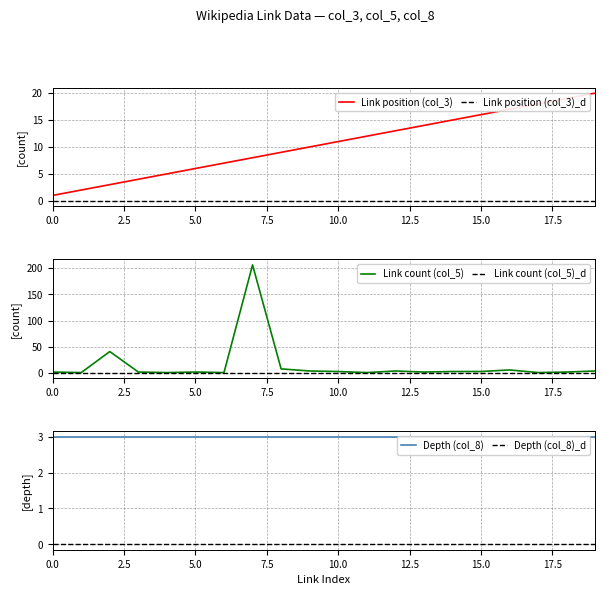

What is the total value across all series at 10?

14